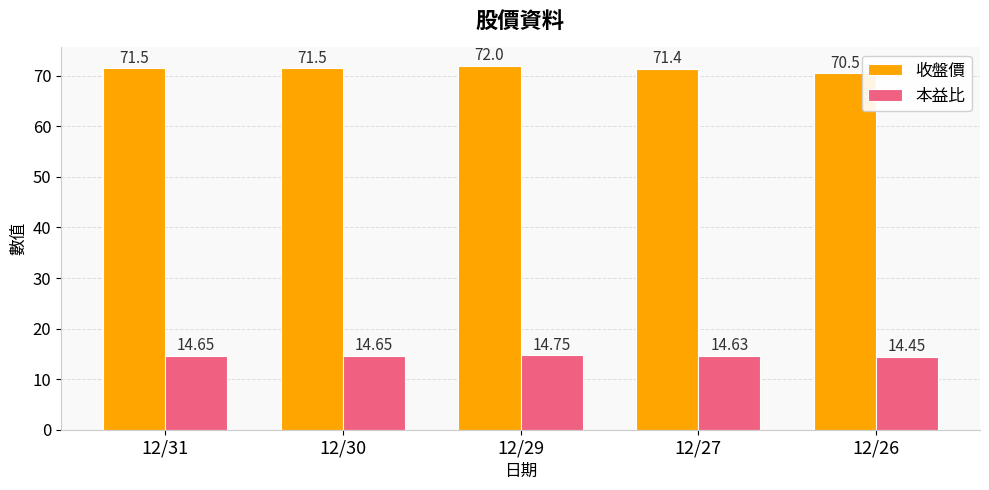

What is the difference between the maximum and minimum values in the 本益比 series?

0.3